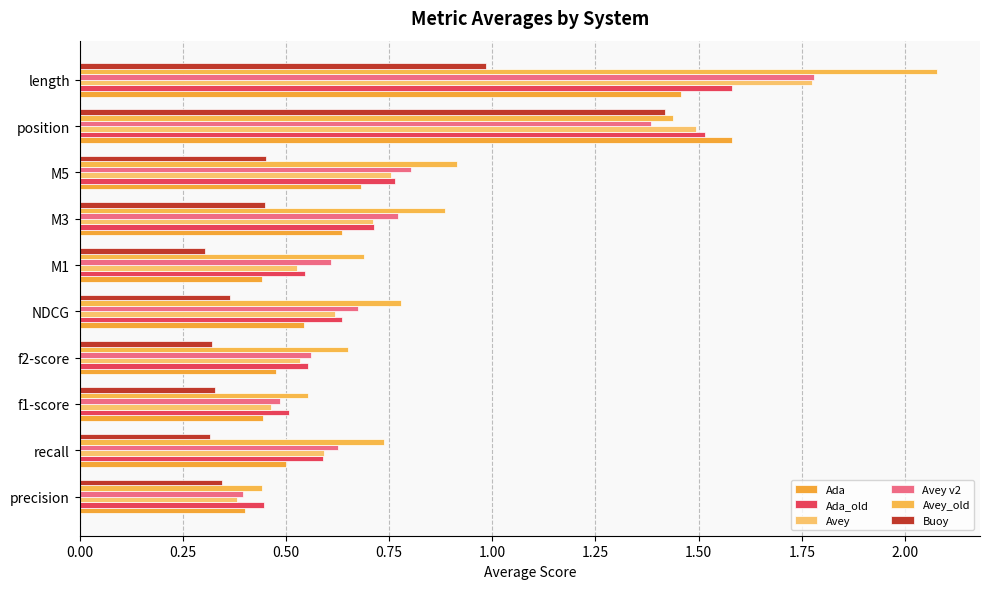

At which category is the sum across all series the highest?

length